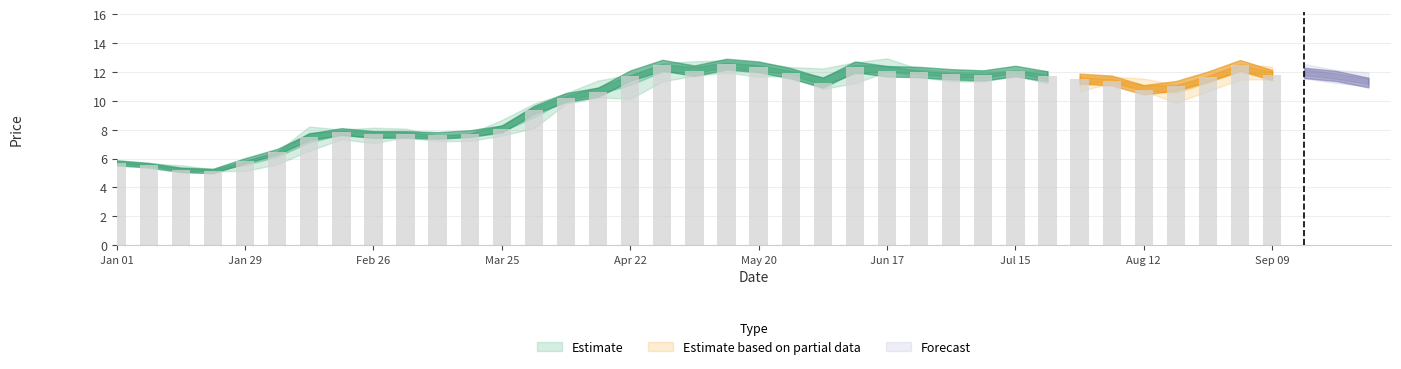

Is it true that Low equals 6.2 at 1996-06-17?

False